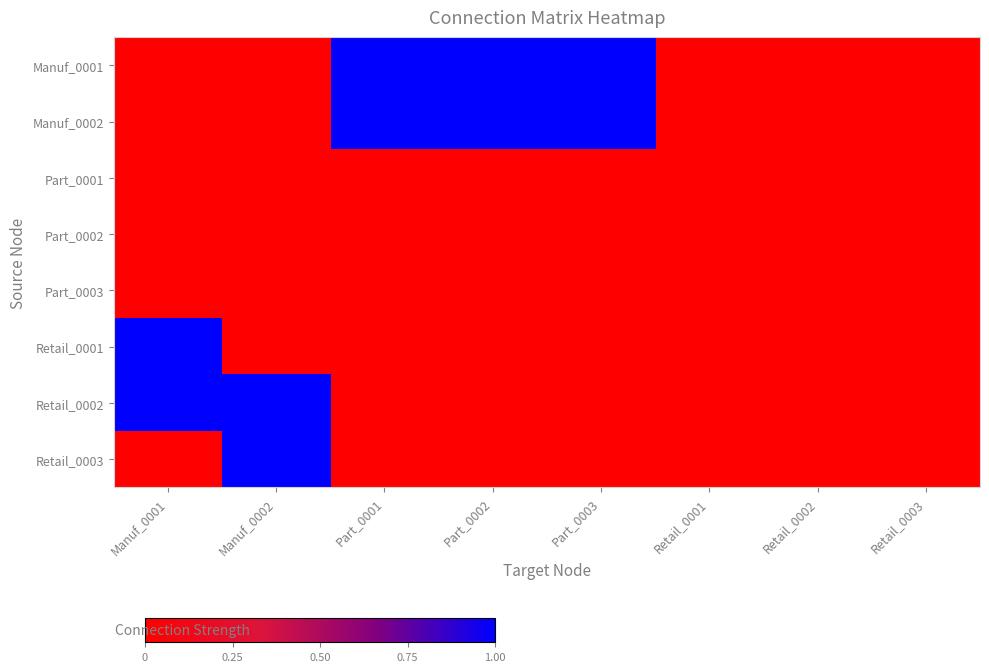

Rank the series at Part_0001 from lowest to highest value.

Part_0001, Part_0002, Part_0003, Retail_0001, Retail_0002, Retail_0003, Manuf_0001, Manuf_0002